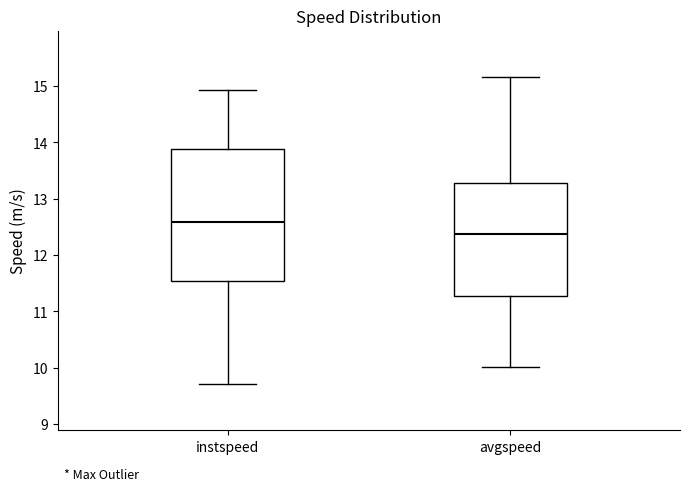

Where is the lower edge of the box for avgspeed on the y-axis? The values are not printed on the chart, so give them approximately, as read against the axis.

11.3